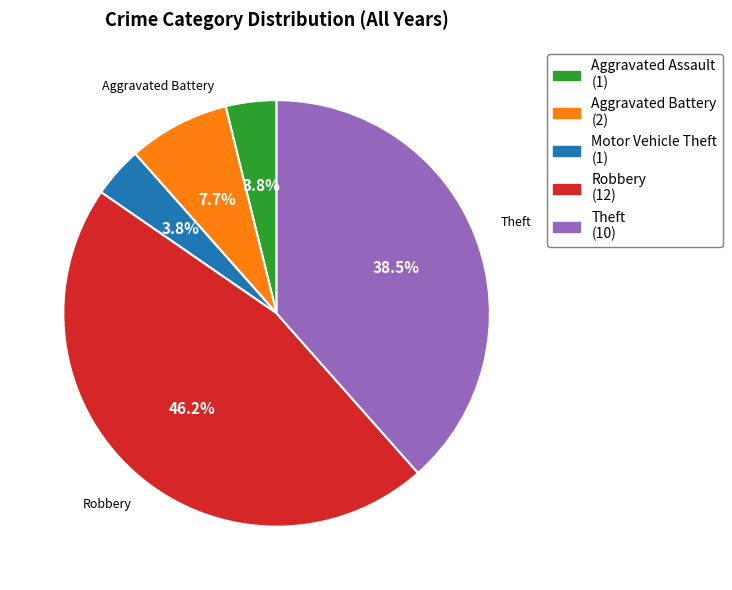

The Motor Vehicle Theft slice represents 18% of the pie. True or false?

False